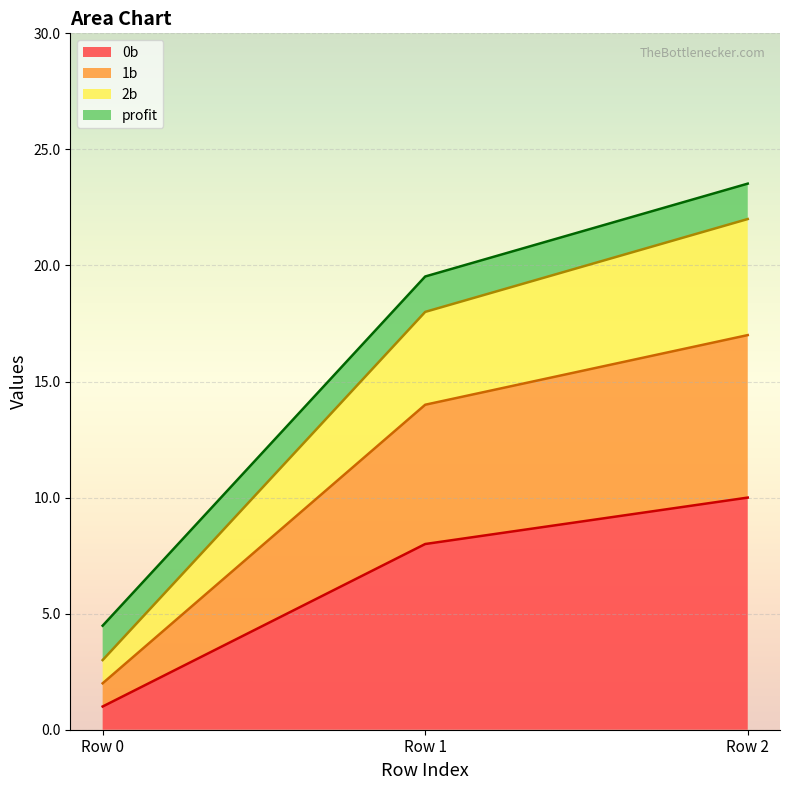

True or false: 0b has a value of 13.8 at Row 1.

False